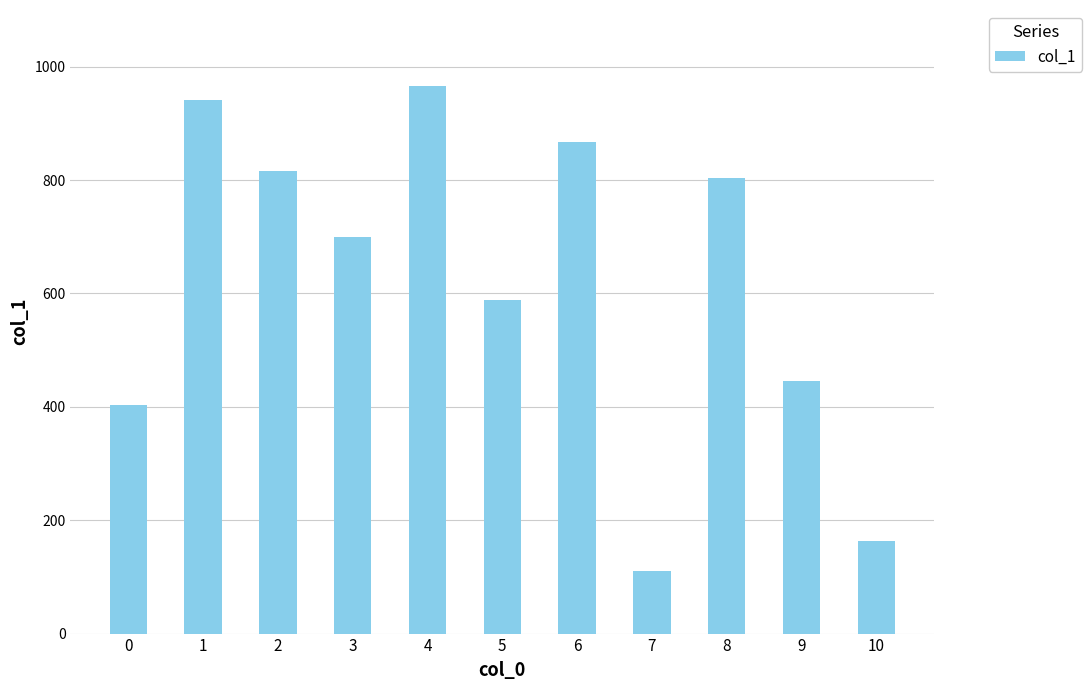

At which label does the data first exceed 700?

1